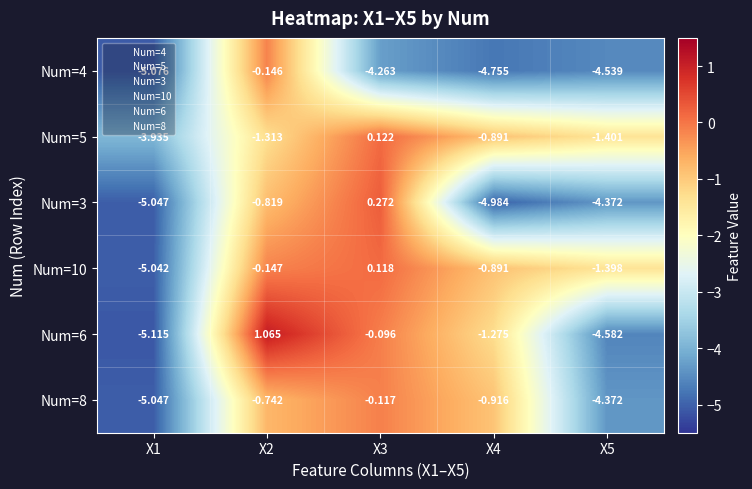

What is the total value across all series at X5?

-20.7